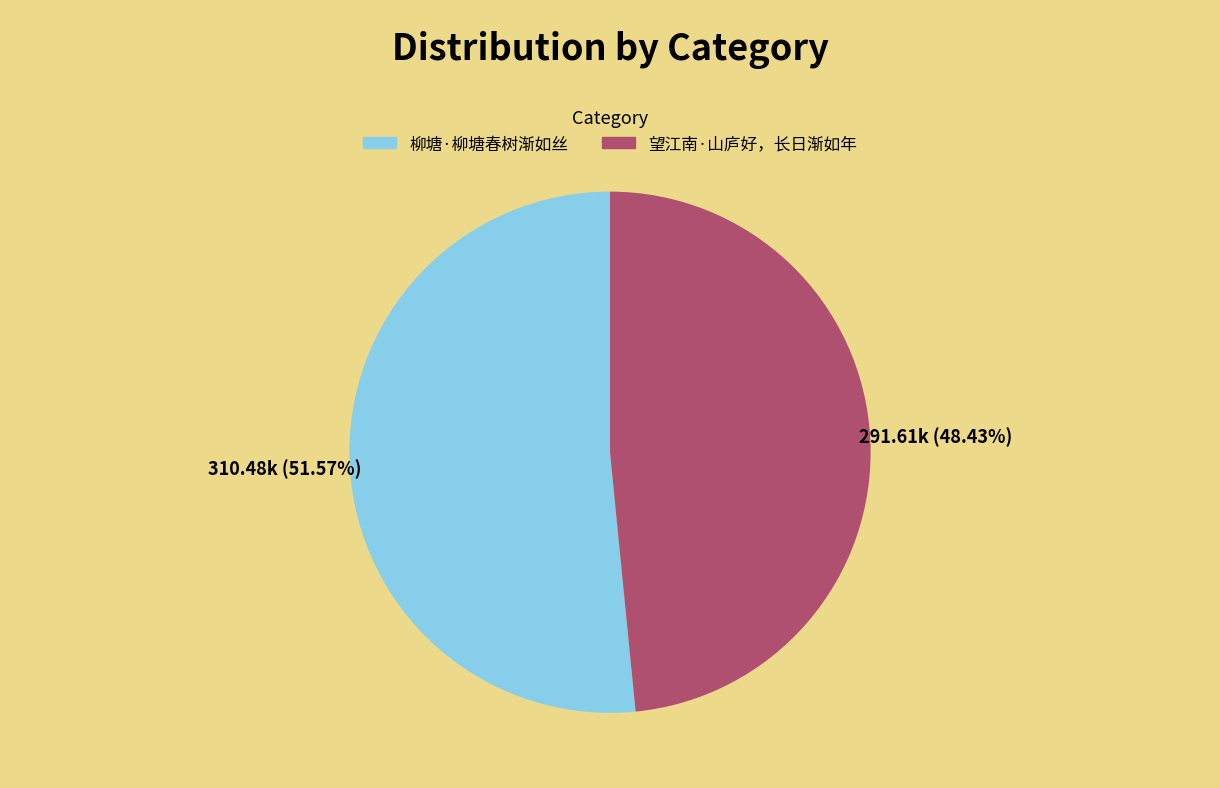

Is it true that 望江南·山庐好，长日渐如年 is 48% of the pie?

True